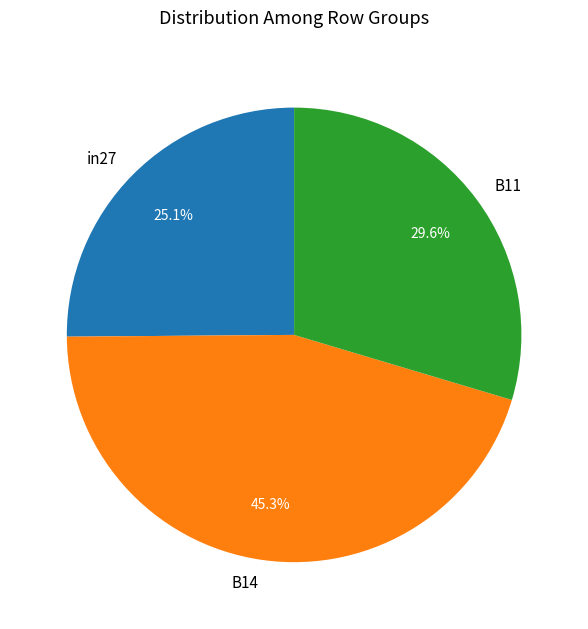

Count the number of slices in the pie.

3